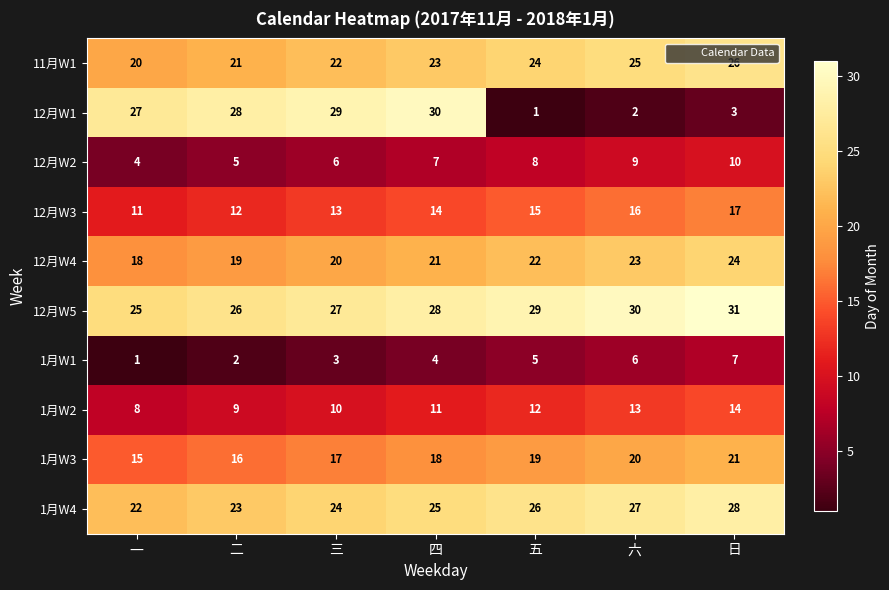

Which series changed the most between 三 and 六?

12月W1